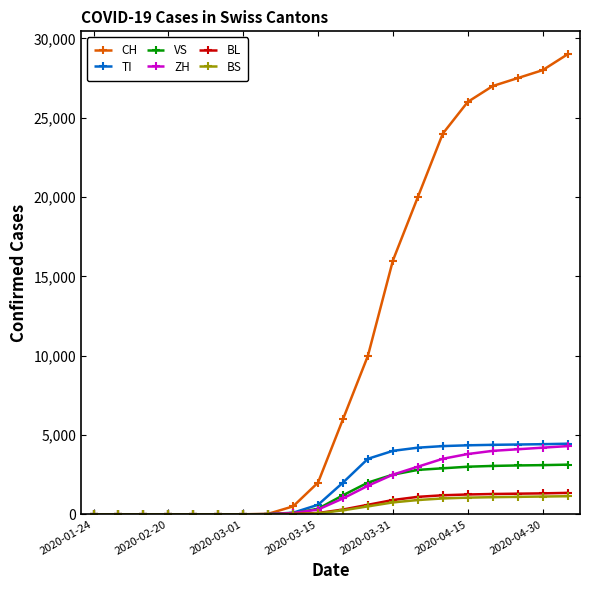

Which series has the largest total across all categories?

CH